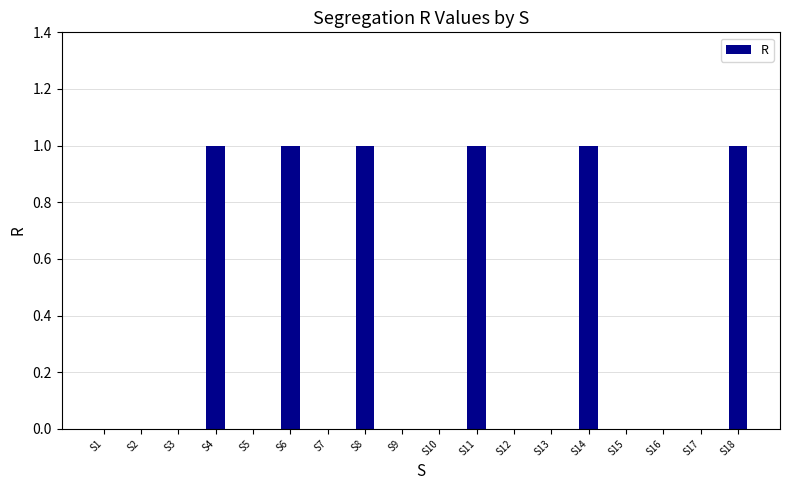

Which has a higher value, S4 or S5?

S4